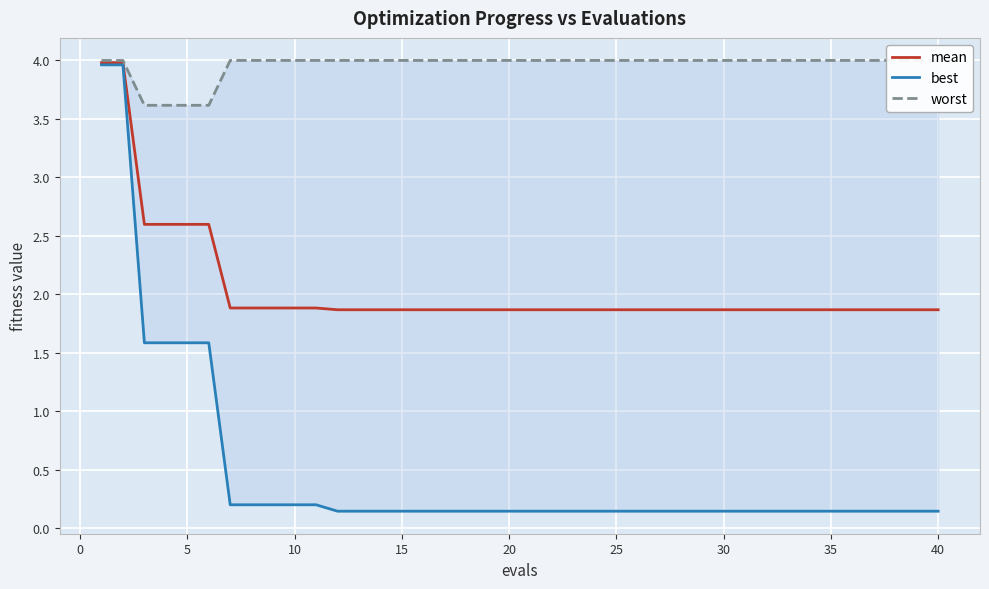

The value of mean at 10 is 0.9. True or false?

False